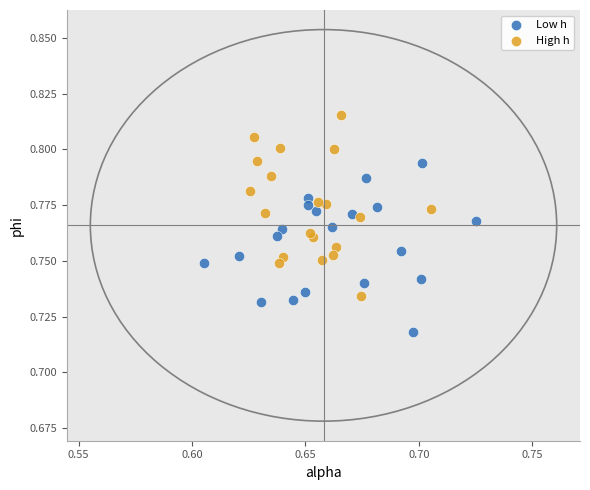

Which series contains the highest Y value?

High h